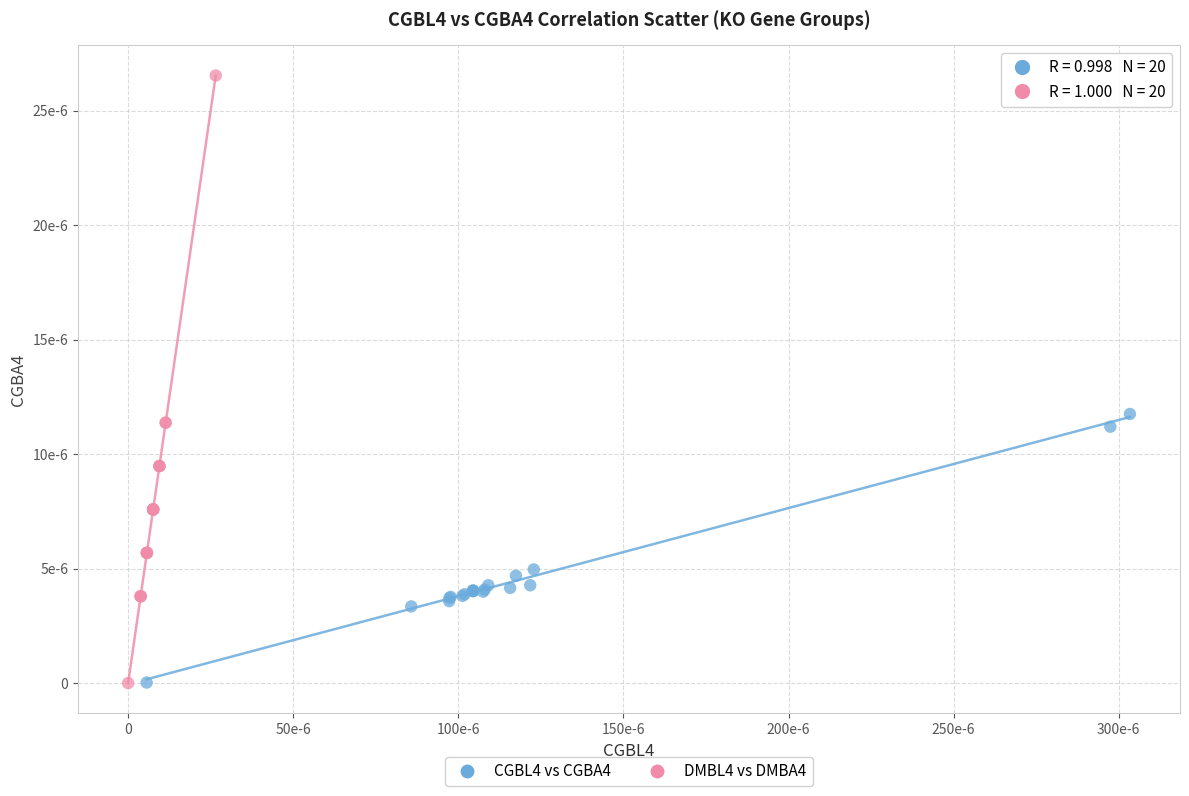

What are all the series names shown in the legend?

CGBL4 vs CGBA4, DMBL4 vs DMBA4